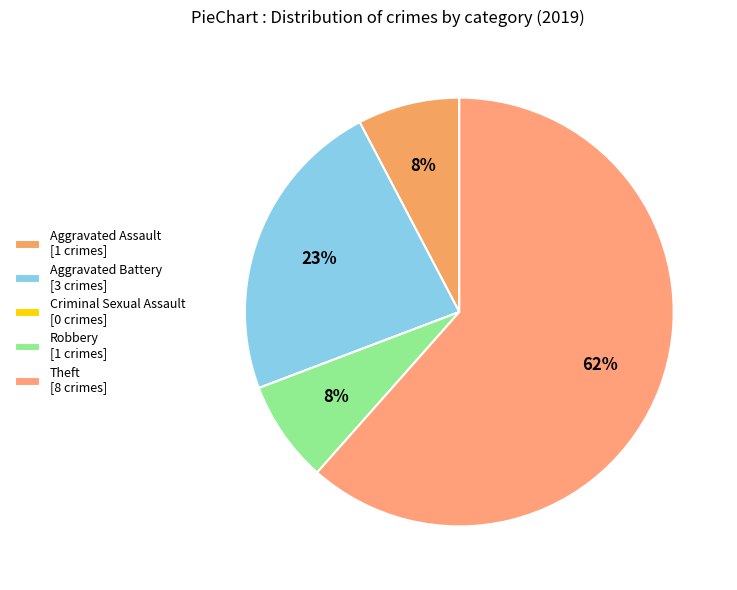

How much of the chart is everything except Criminal Sexual Assault?

100.0%